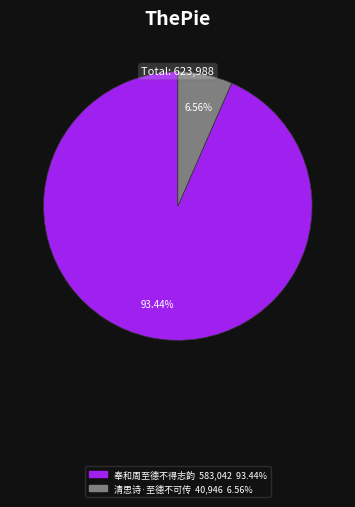

To the nearest percent, what is the difference between the 清思诗·至德不可传 and 奉和周至德不得志韵 slice percentages?

87%